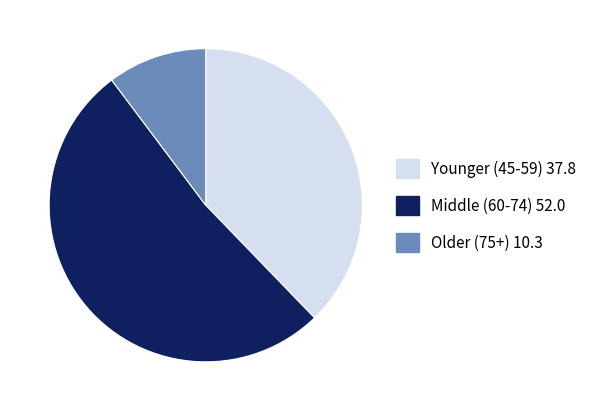

Does any single category account for the majority?

Yes